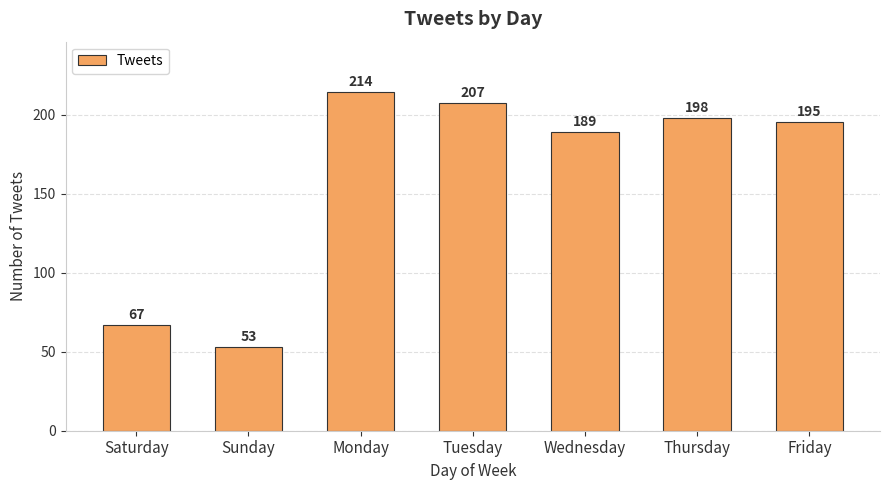

Which has a higher value, Tuesday or Wednesday?

Tuesday